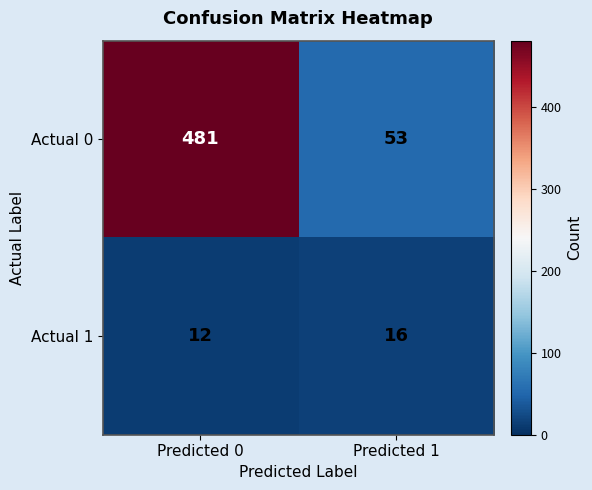

Which label corresponds to the largest value in the chart?

Predicted 0